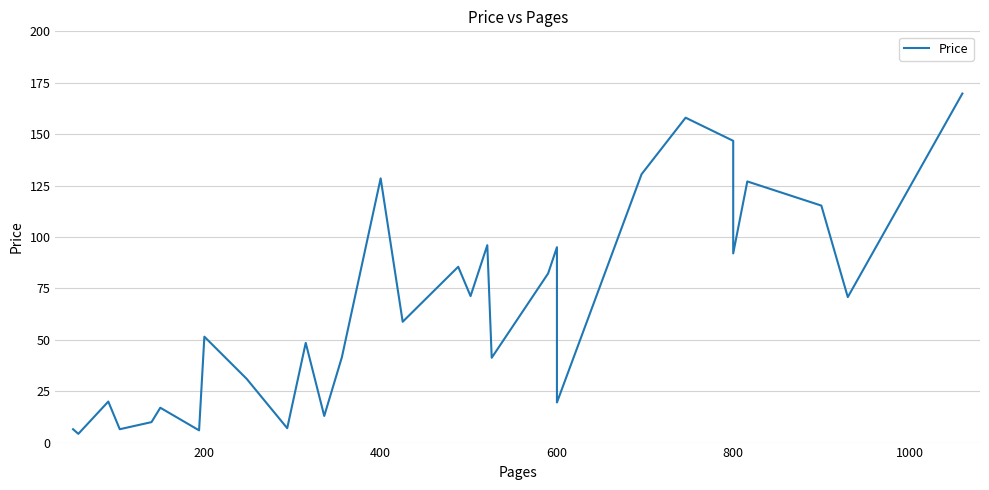

Reading left to right, list all the values displayed in this chart.

6.5	4.2	19.9	6.5	9.9	16.9	6.0	51.5	31.0	7.0	48.5	12.9	41.5	128.5	58.8	85.5	71.2	96.0	41.2	82.2	95.0	19.5	130.5	158.0	146.8	92.0	127.0	115.2	70.8	169.8